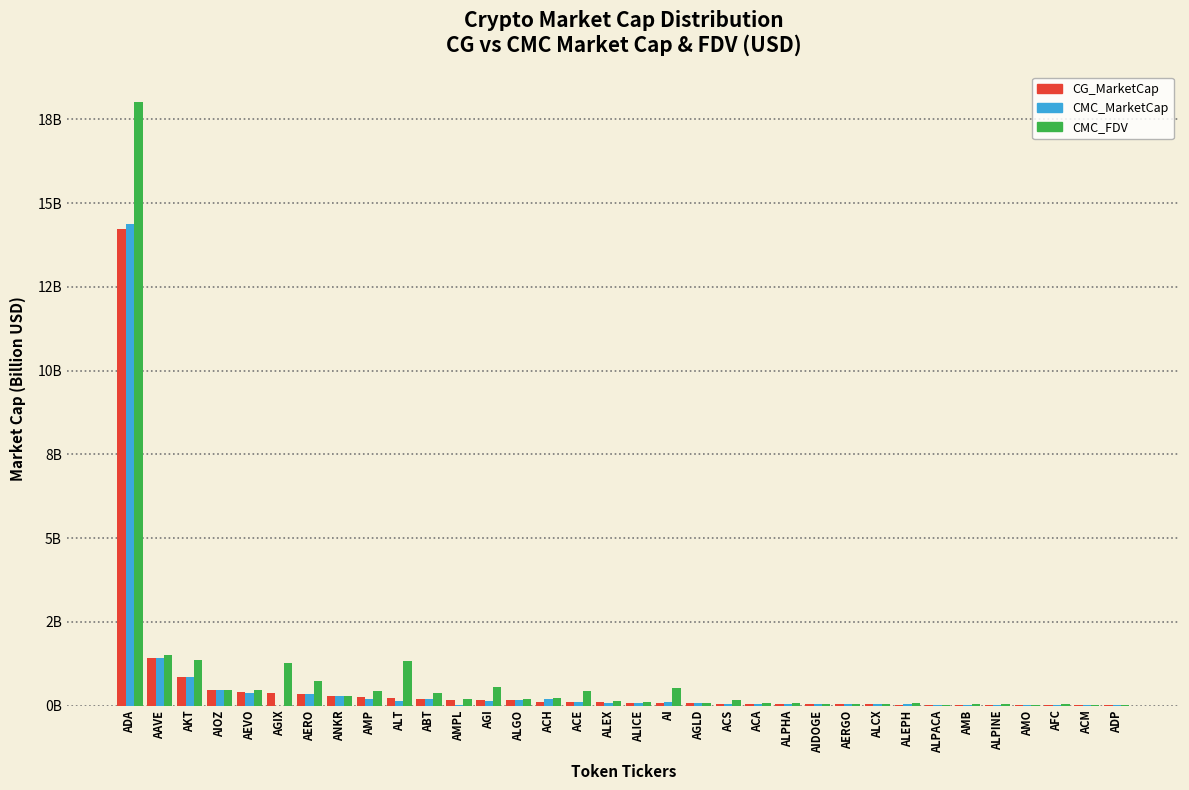

Does the chart contain stacked bars?

No